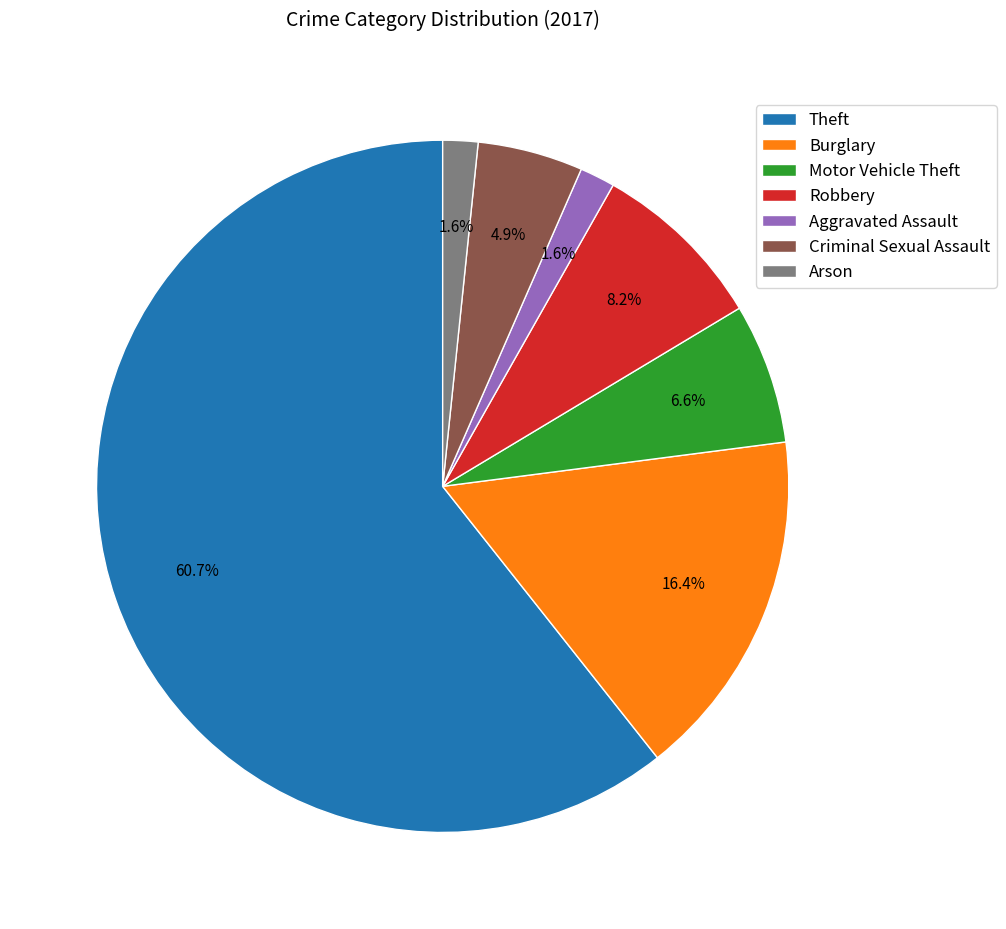

What is the total percentage of Aggravated Assault and Robbery?

9.8%